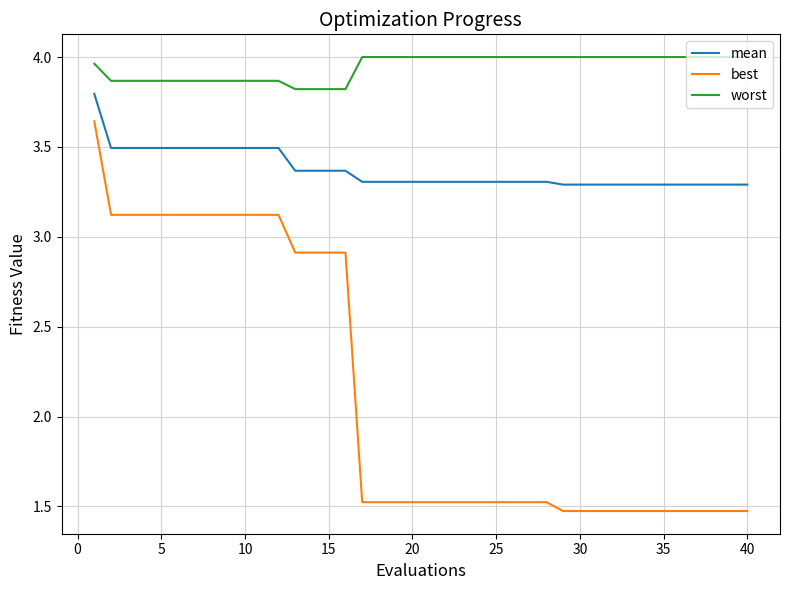

Rank the series by their average value, from lowest to highest.

best, mean, worst